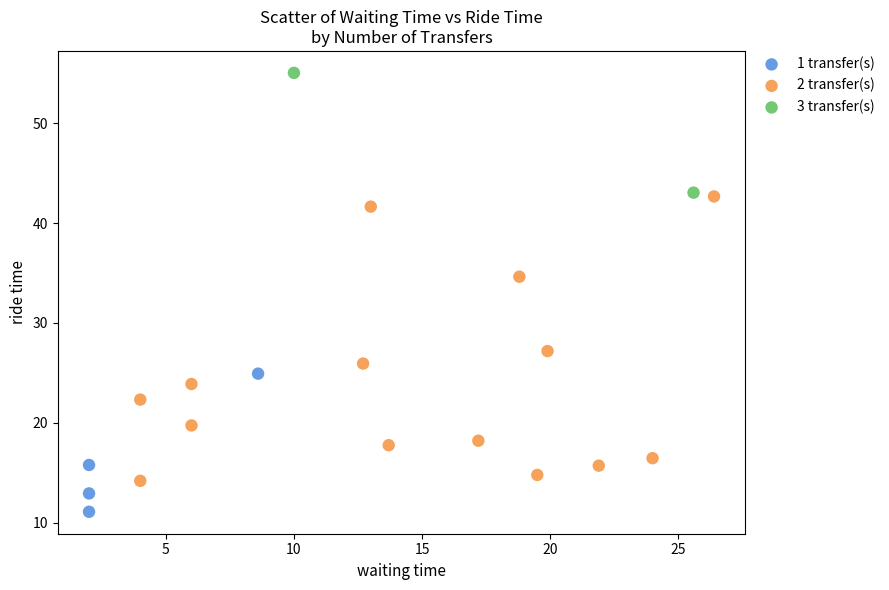

What are all the series names shown in the legend?

1 transfer(s), 2 transfer(s), 3 transfer(s)